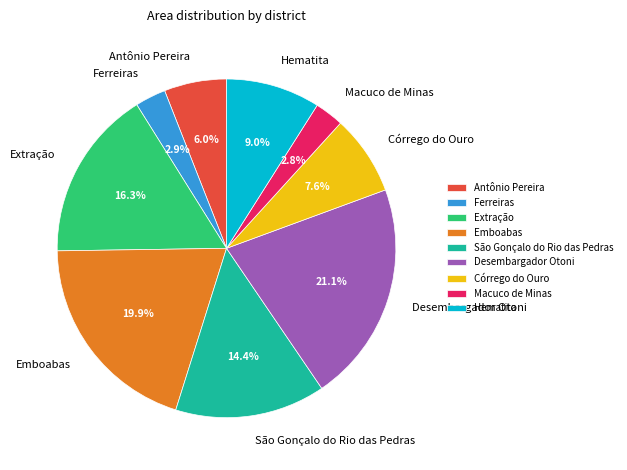

Does Desembargador Otoni account for over 50% of the chart?

No